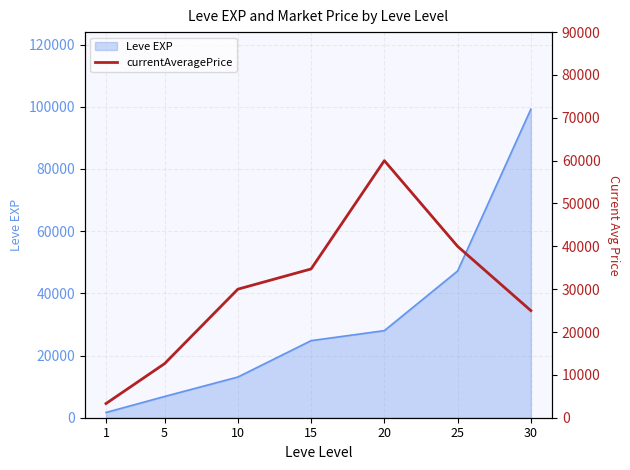

Reading left to right, extract all data points from this chart.

1=3307	5=12626	10=30000	15=34722	20=60000	25=40000	30=25000